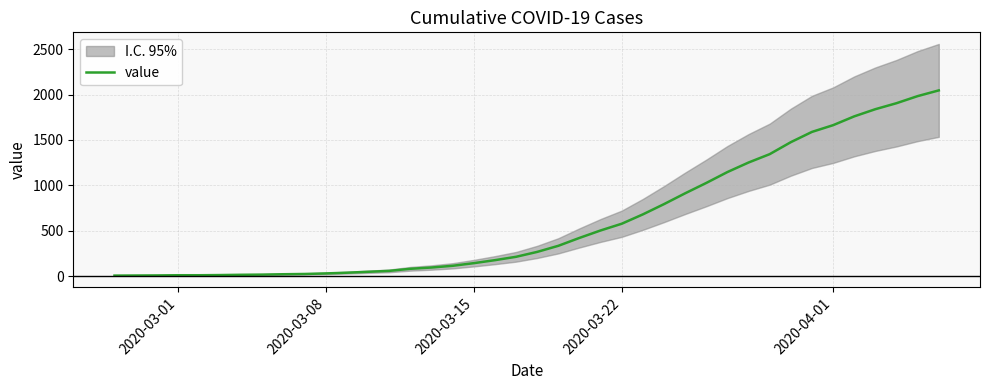

What is the minimum value shown in the chart?

7